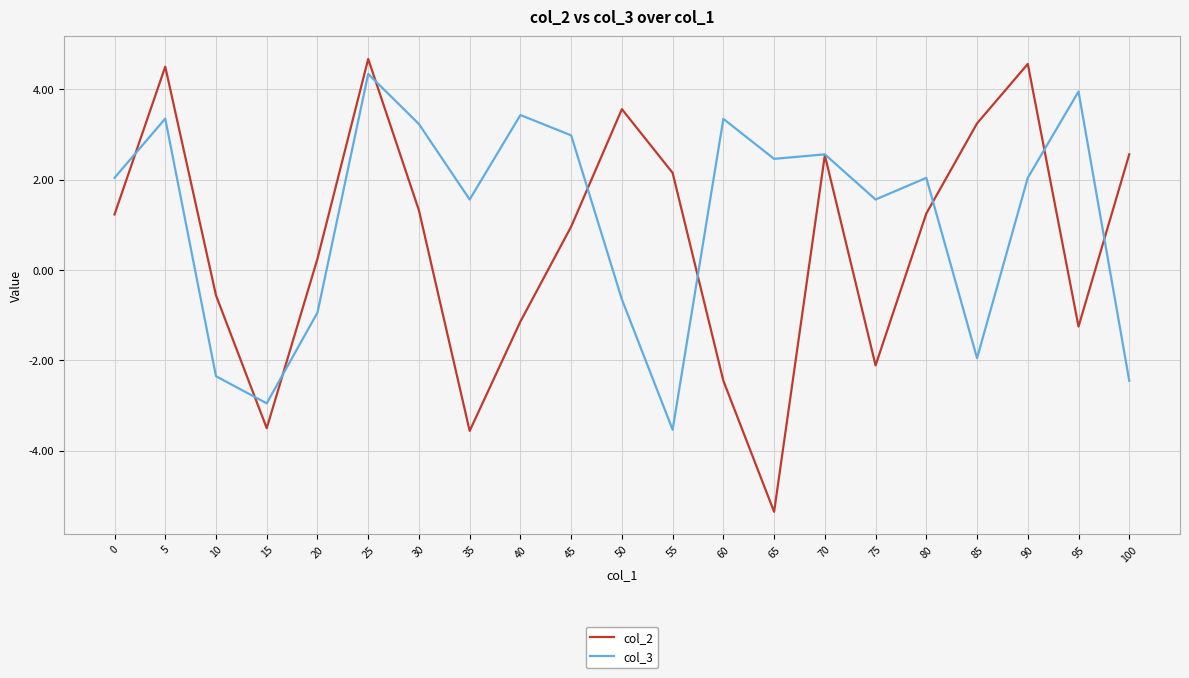

True or false: col_2 has more than 1 interior local peaks.

True